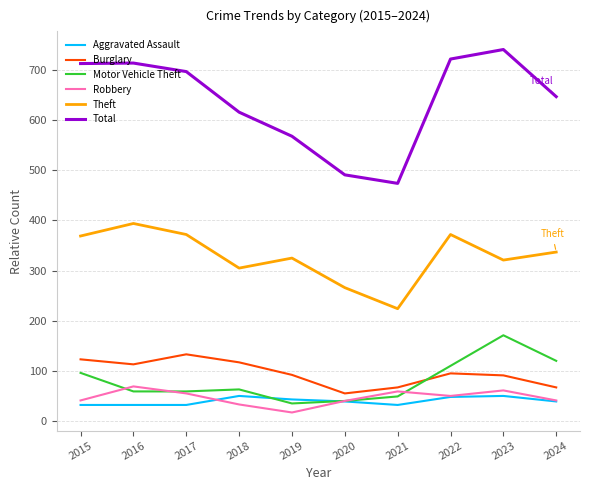

Is it true that Total equals 741 at 2023?

True